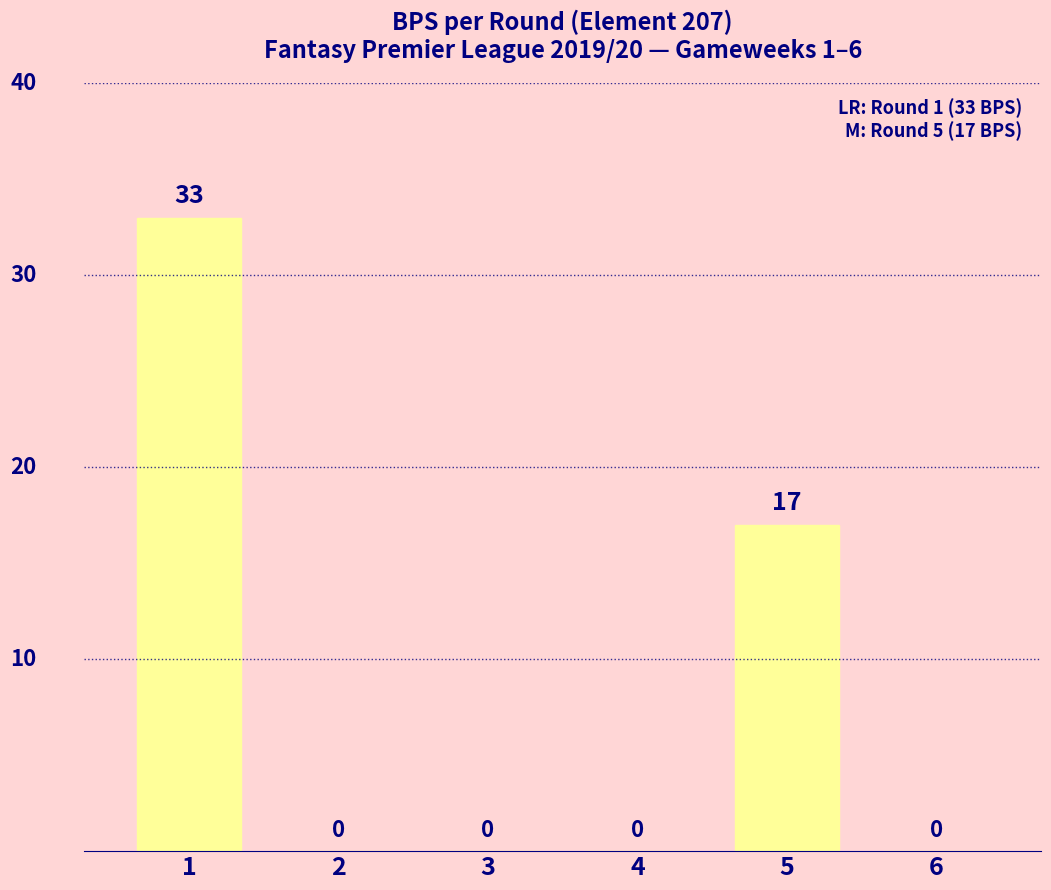

What is the change in value from 5 to 6?

-17